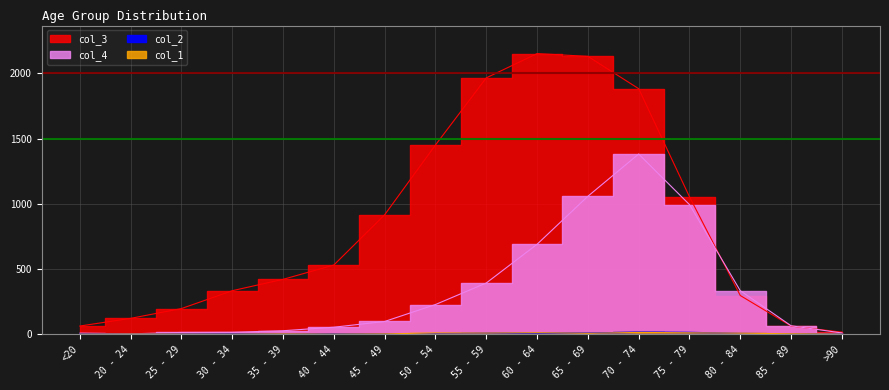

Is the value of col_2 at 30 - 34 greater than the value of col_1 at 20 - 24?

Yes